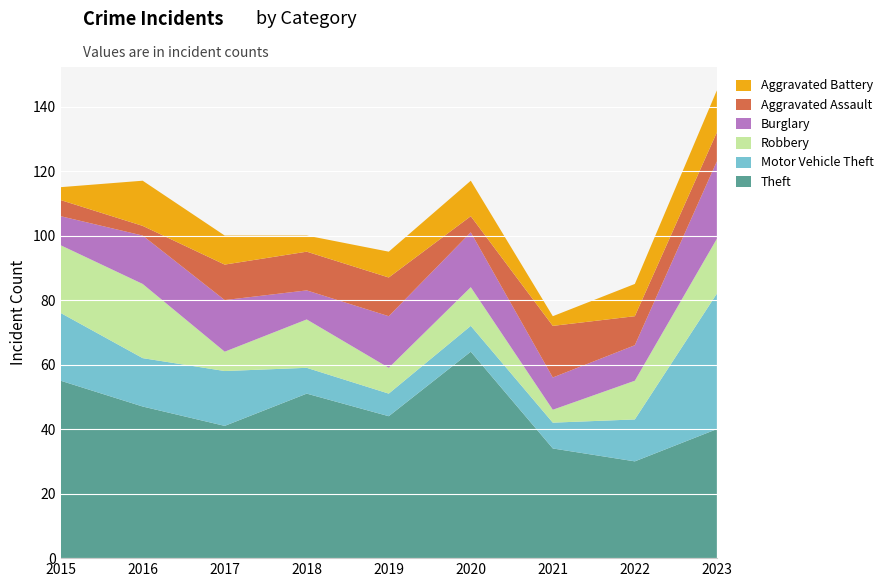

Reading left to right, list all the values displayed in this chart.

Theft: 2015=55	2016=47	2017=41	2018=51	2019=44	2020=64	2021=34	2022=30	2023=40
Motor Vehicle Theft: 2015=21	2016=15	2017=17	2018=8	2019=7	2020=8	2021=8	2022=13	2023=42
Robbery: 2015=21	2016=23	2017=6	2018=15	2019=8	2020=12	2021=4	2022=12	2023=17
Burglary: 2015=9	2016=15	2017=16	2018=9	2019=16	2020=17	2021=10	2022=11	2023=24
Aggravated Assault: 2015=5	2016=3	2017=11	2018=12	2019=12	2020=5	2021=16	2022=9	2023=9
Aggravated Battery: 2015=4	2016=14	2017=9	2018=5	2019=8	2020=11	2021=3	2022=10	2023=13